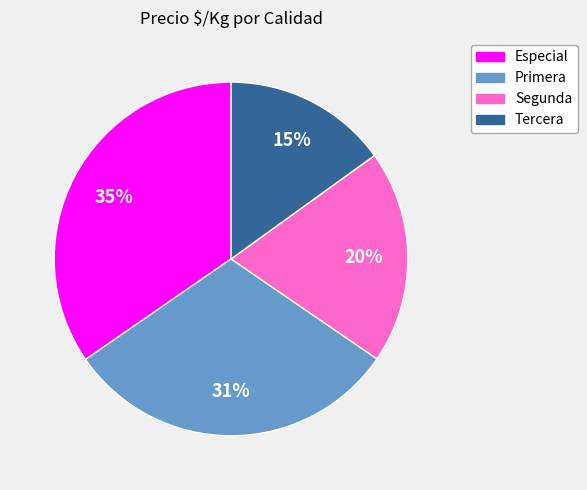

To the nearest percent, what is the average slice percentage?

25%